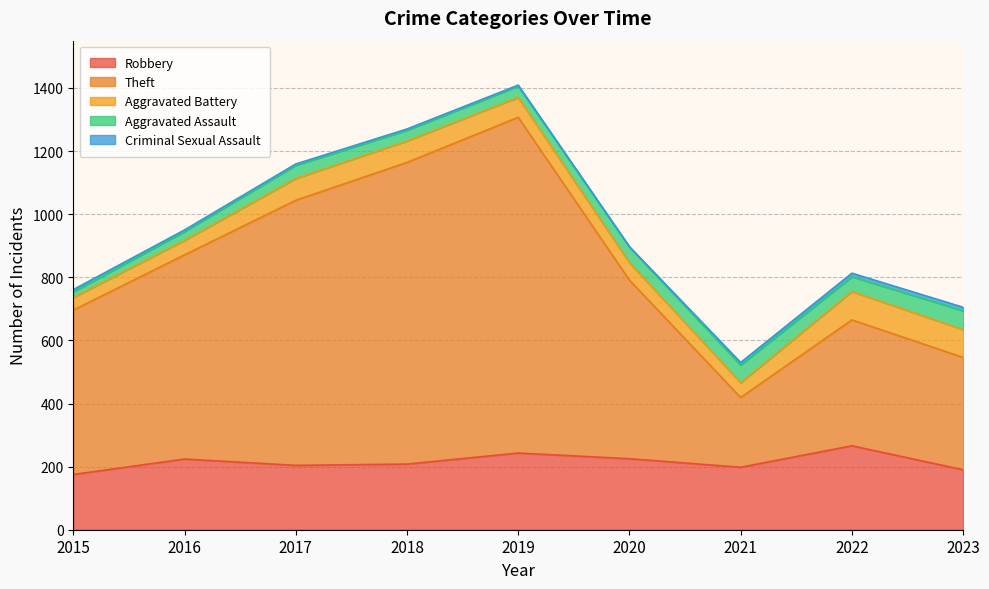

True or false: Robbery has more than 2 points higher than both neighbors.

True